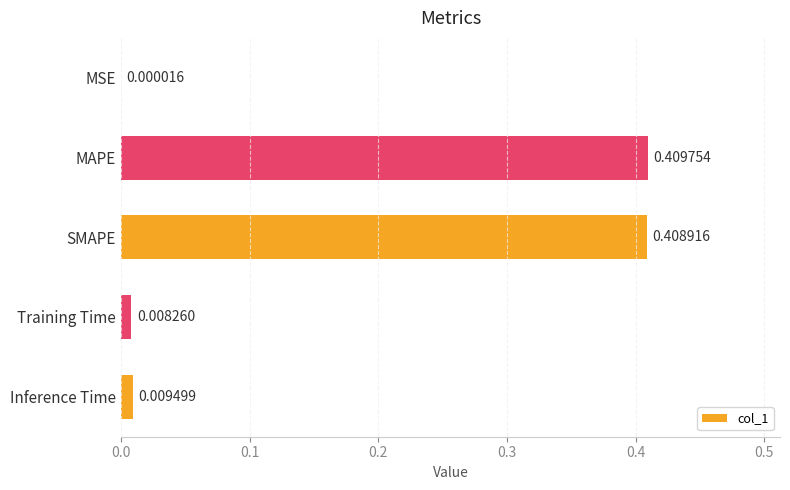

At which label is the value closest to 0?

MSE